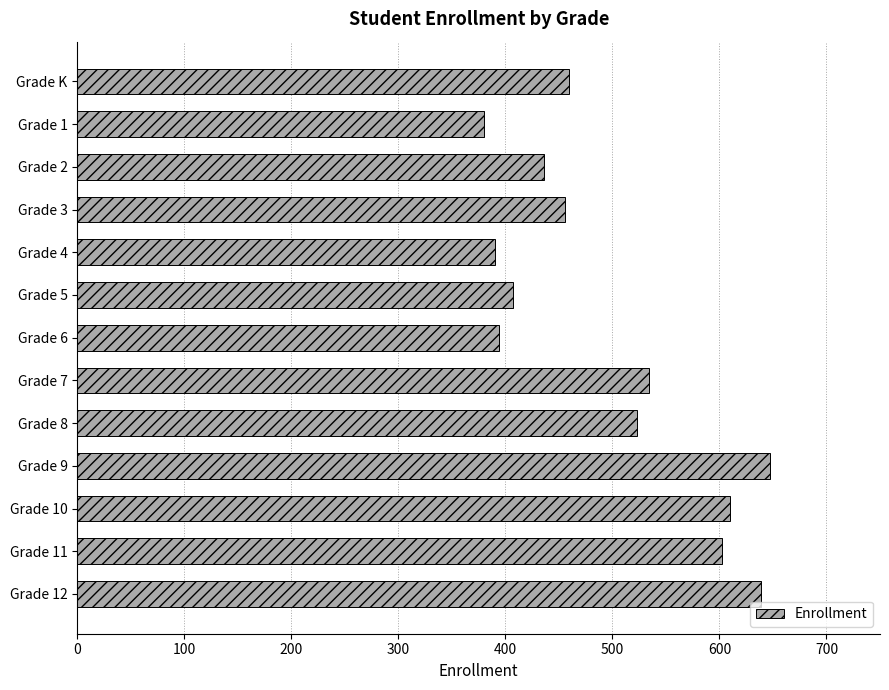

Where is the data nearest to the value 513?

Grade 8